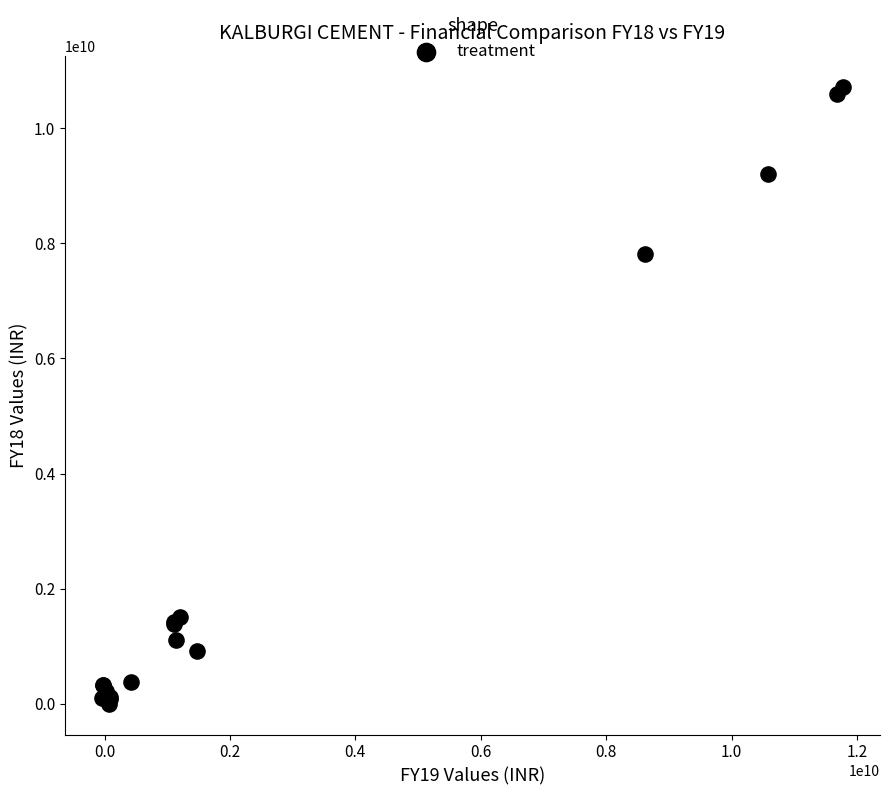

What Y value in the scatter plot is closest to 5360591000?

7819293000